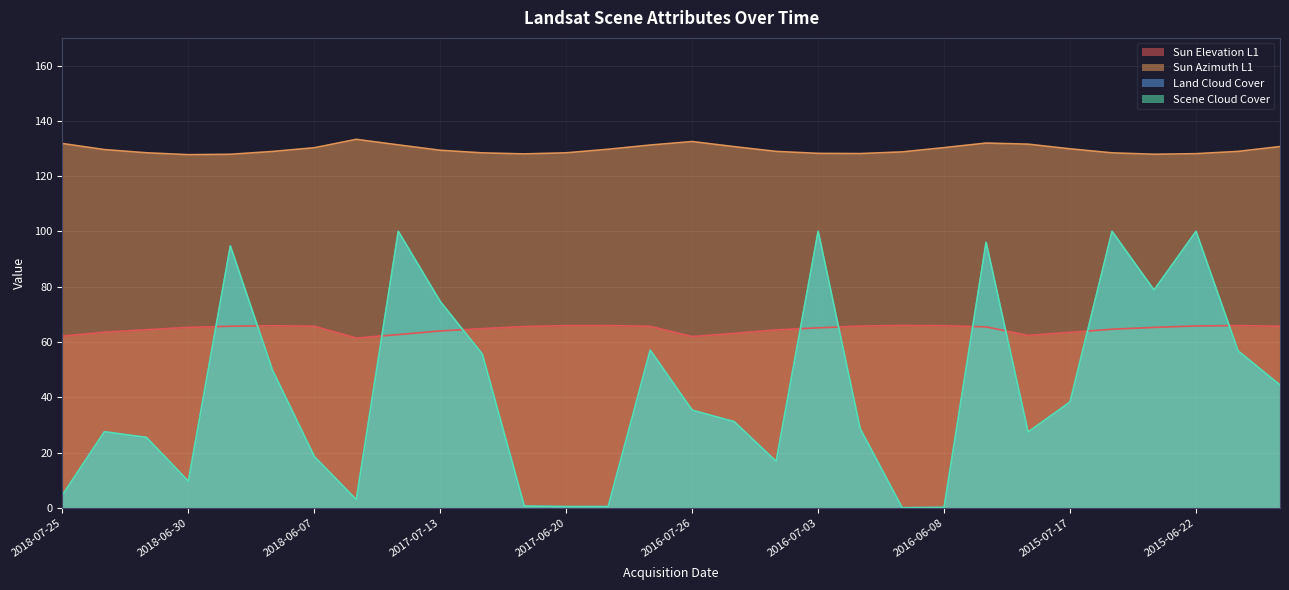

Reading left to right, transcribe all the data shown in this chart.

Sun Elevation L1: 2018-07-25=62.1	2018-07-16=63.5	2018-07-09=64.4	2018-06-30=65.3	2018-06-23=65.7	2018-06-14=65.9	2018-06-07=65.7	2017-07-29=61.5	2017-07-22=62.7	2017-07-13=64.0	2017-07-06=64.8	2017-06-27=65.6	2017-06-20=65.9	2017-06-11=66.0	2017-06-04=65.7	2016-07-26=62.0	2016-07-19=63.1	2016-07-10=64.4	2016-07-03=65.1	2016-06-24=65.8	2016-06-17=66.0	2016-06-08=65.9	2016-06-01=65.5	2015-07-24=62.4	2015-07-17=63.5	2015-07-08=64.6	2015-07-01=65.3	2015-06-22=65.8	2015-06-15=65.9	2015-06-06=65.7
Sun Azimuth L1: 2018-07-25=131.8	2018-07-16=129.6	2018-07-09=128.4	2018-06-30=127.8	2018-06-23=127.9	2018-06-14=128.9	2018-06-07=130.3	2017-07-29=133.3	2017-07-22=131.3	2017-07-13=129.3	2017-07-06=128.4	2017-06-27=128.0	2017-06-20=128.4	2017-06-11=129.7	2017-06-04=131.2	2016-07-26=132.5	2016-07-19=130.7	2016-07-10=128.9	2016-07-03=128.2	2016-06-24=128.2	2016-06-17=128.8	2016-06-08=130.3	2016-06-01=132.0	2015-07-24=131.6	2015-07-17=129.9	2015-07-08=128.4	2015-07-01=127.9	2015-06-22=128.1	2015-06-15=128.9	2015-06-06=130.7
Land Cloud Cover: 2018-07-25=4.6	2018-07-16=27.5	2018-07-09=25.5	2018-06-30=9.6	2018-06-23=94.7	2018-06-14=49.9	2018-06-07=18.6	2017-07-29=3.0	2017-07-22=100.0	2017-07-13=74.6	2017-07-06=55.6	2017-06-27=0.7	2017-06-20=0.5	2017-06-11=0.5	2017-06-04=57.0	2016-07-26=35.3	2016-07-19=31.2	2016-07-10=16.8	2016-07-03=100.0	2016-06-24=28.7	2016-06-17=0.1	2016-06-08=0.2	2016-06-01=96.0	2015-07-24=27.4	2015-07-17=38.3	2015-07-08=100.0	2015-07-01=78.8	2015-06-22=100.0	2015-06-15=56.8	2015-06-06=44.4
Scene Cloud Cover: 2018-07-25=4.6	2018-07-16=27.5	2018-07-09=25.5	2018-06-30=9.6	2018-06-23=94.7	2018-06-14=49.9	2018-06-07=18.6	2017-07-29=3.0	2017-07-22=100.0	2017-07-13=74.6	2017-07-06=55.6	2017-06-27=0.7	2017-06-20=0.5	2017-06-11=0.5	2017-06-04=57.0	2016-07-26=35.3	2016-07-19=31.2	2016-07-10=16.8	2016-07-03=100.0	2016-06-24=28.7	2016-06-17=0.1	2016-06-08=0.2	2016-06-01=96.0	2015-07-24=27.4	2015-07-17=38.3	2015-07-08=100.0	2015-07-01=78.8	2015-06-22=100.0	2015-06-15=56.8	2015-06-06=44.4